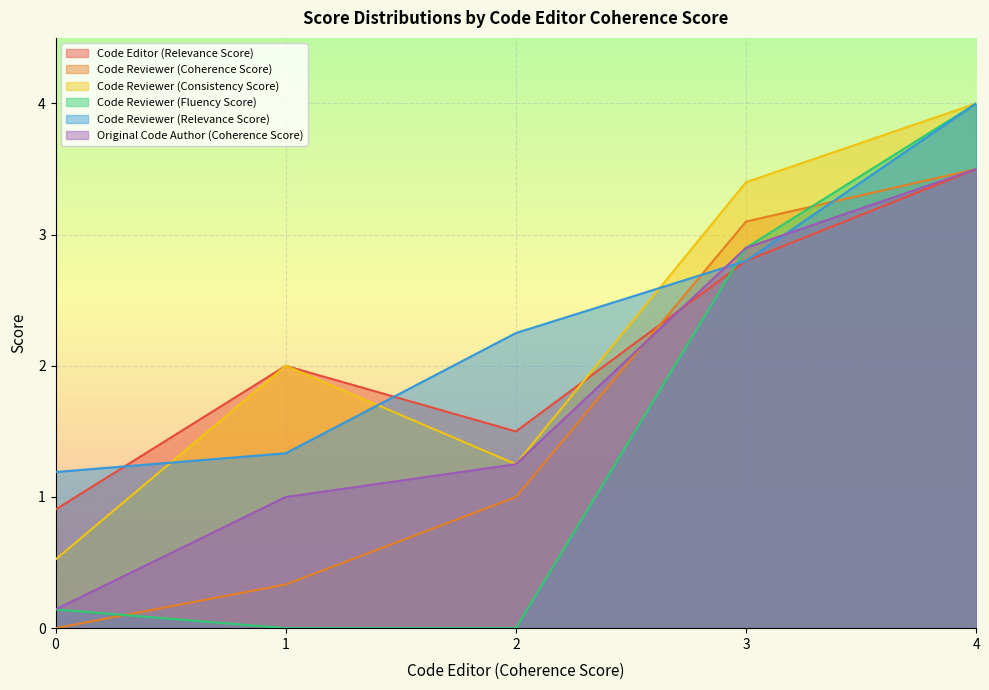

True or false: Code Reviewer (Consistency Score) and Code Reviewer (Coherence Score) cross at least once.

False